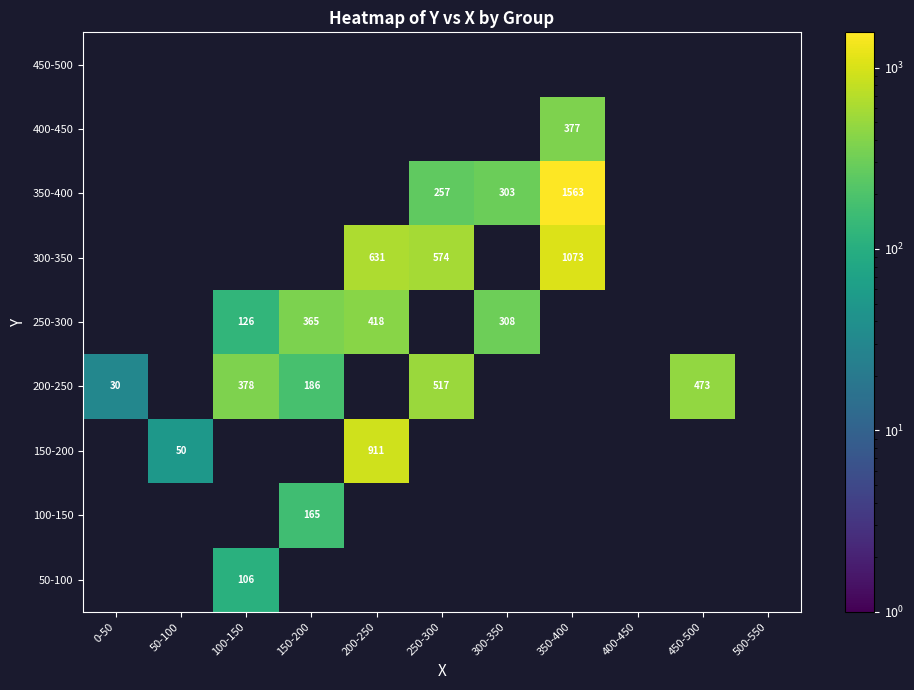

Is it true that 350-400 equals 303 at 300-350?

True